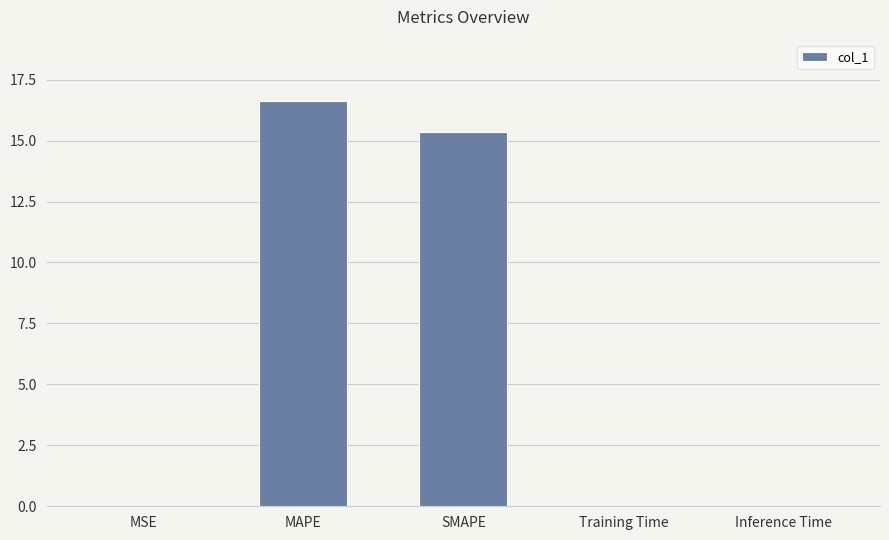

Is it true that the value at Inference Time is 0.0?

True